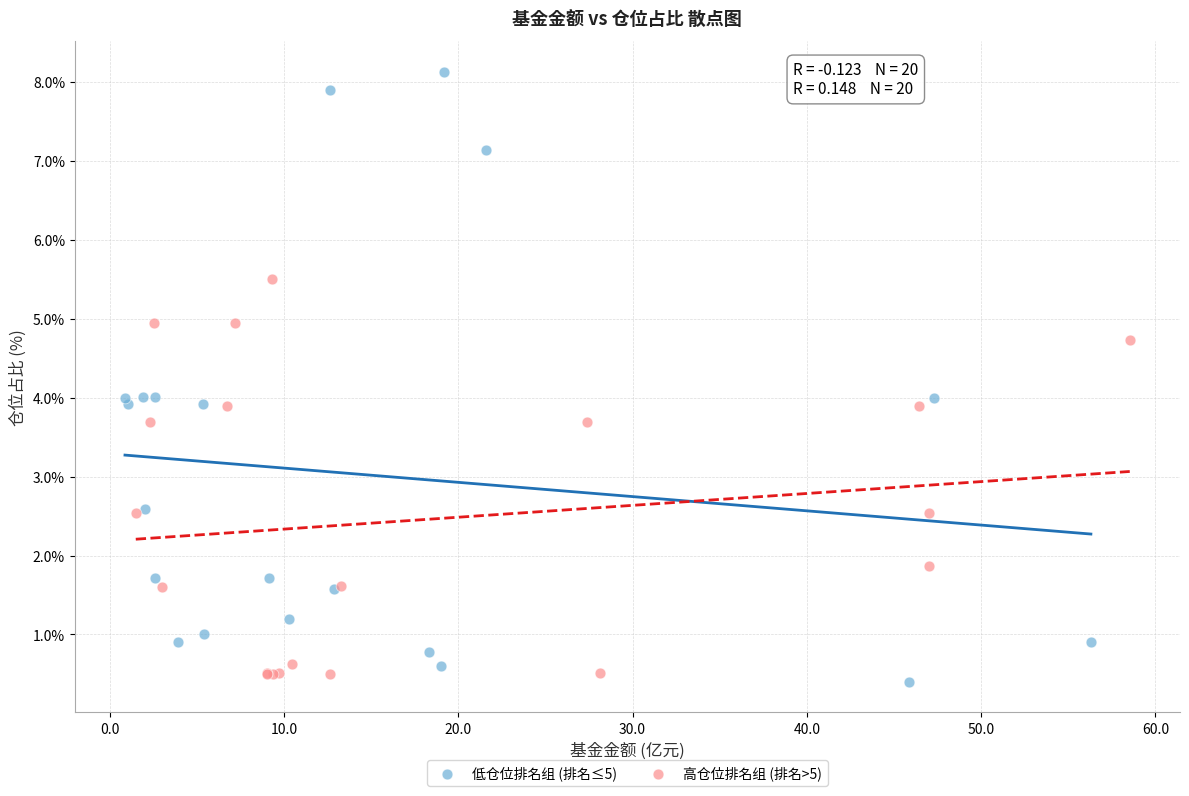

Which series has the largest Y range (max minus min)?

低仓位排名组 (排名≤5)